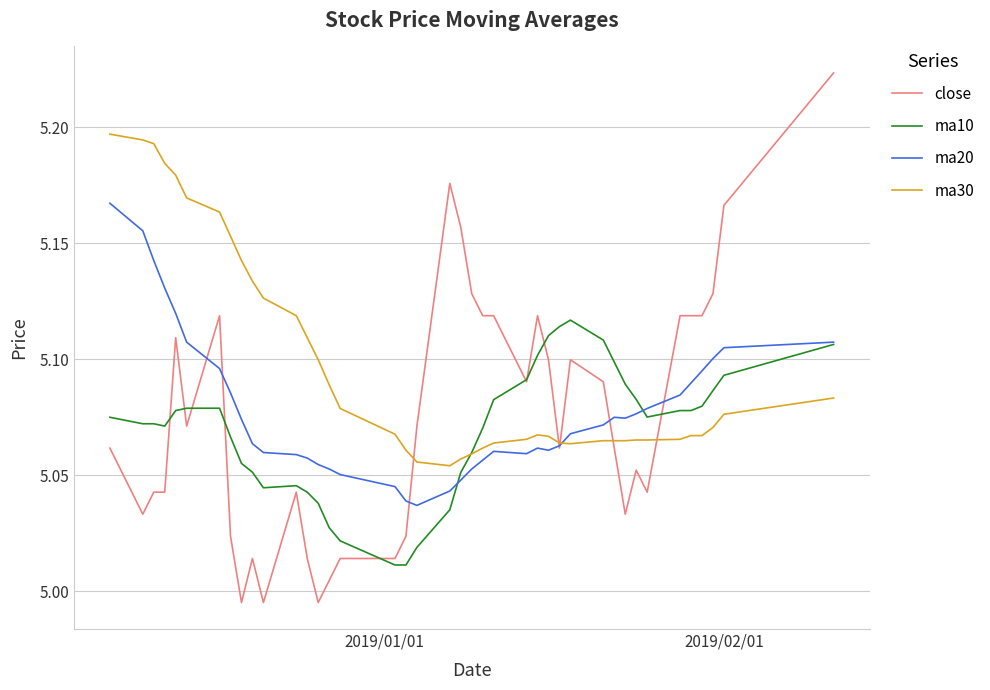

Which series has the widest spread of values?

close